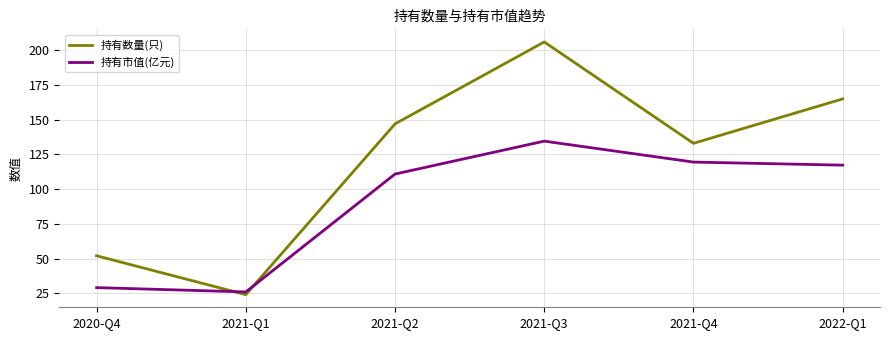

What position from the right is 2021-Q1?

5